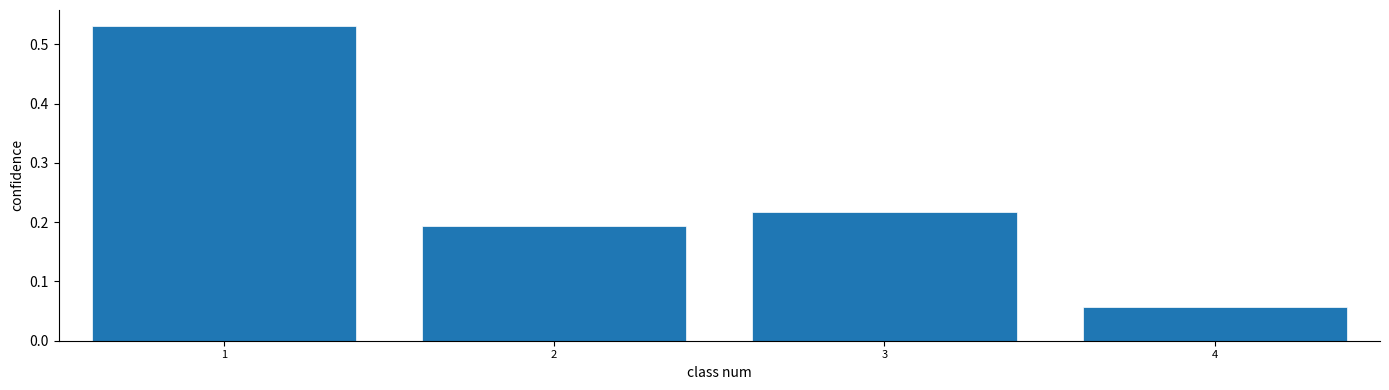

At which label is the value closest to 0?

4